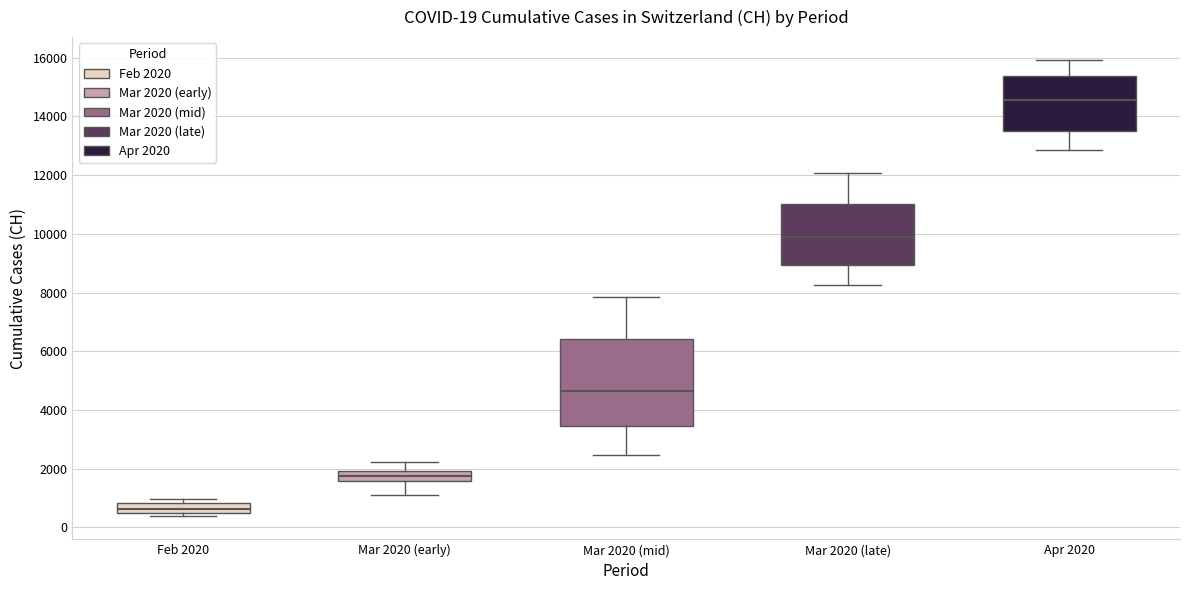

Which box is the tallest, from its lower edge to its upper edge?

Mar 2020 (mid)